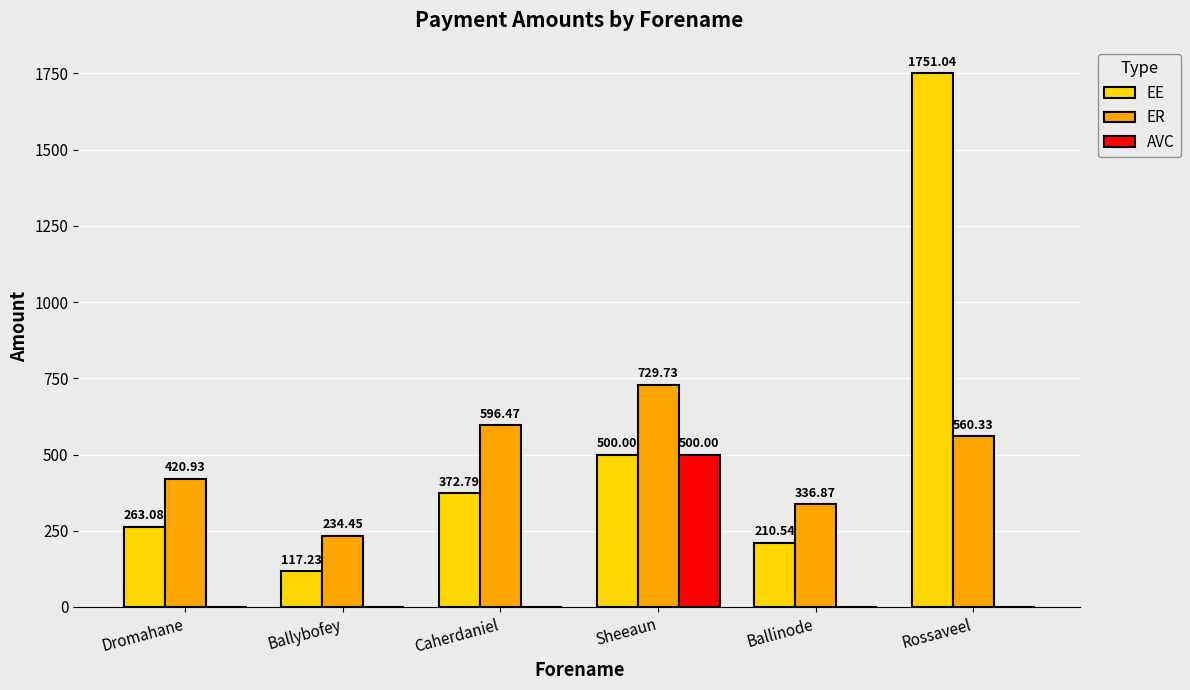

Are the bars grouped side by side (vs. stacked)?

Yes